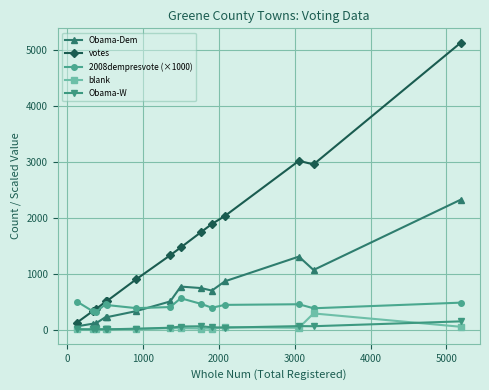

What is the value of the votes point at the 13th from the left?

2957.0